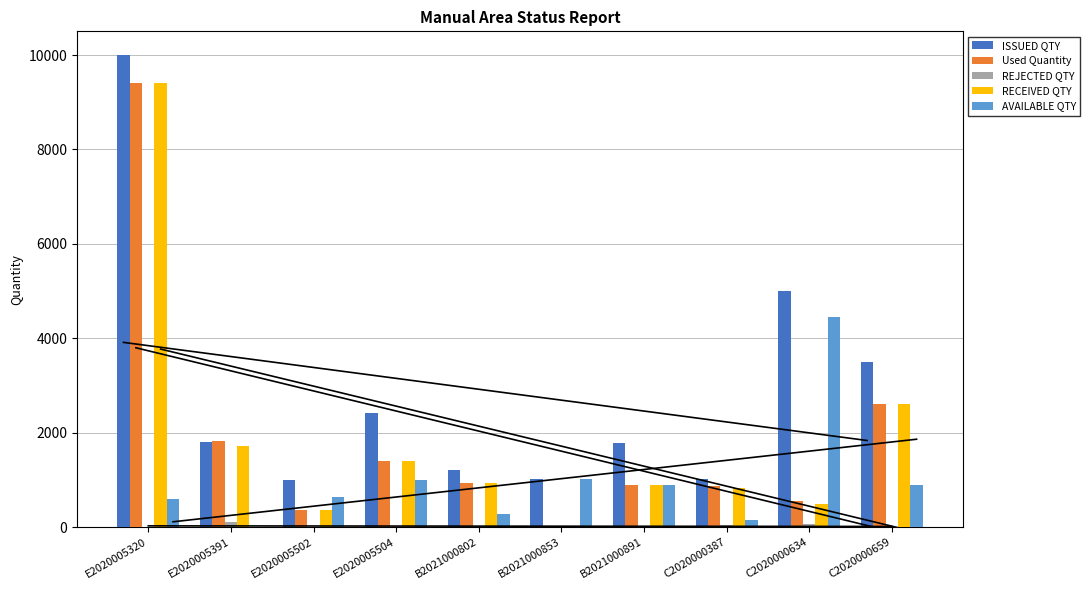

What is the average value of the Used Quantity series?

1887